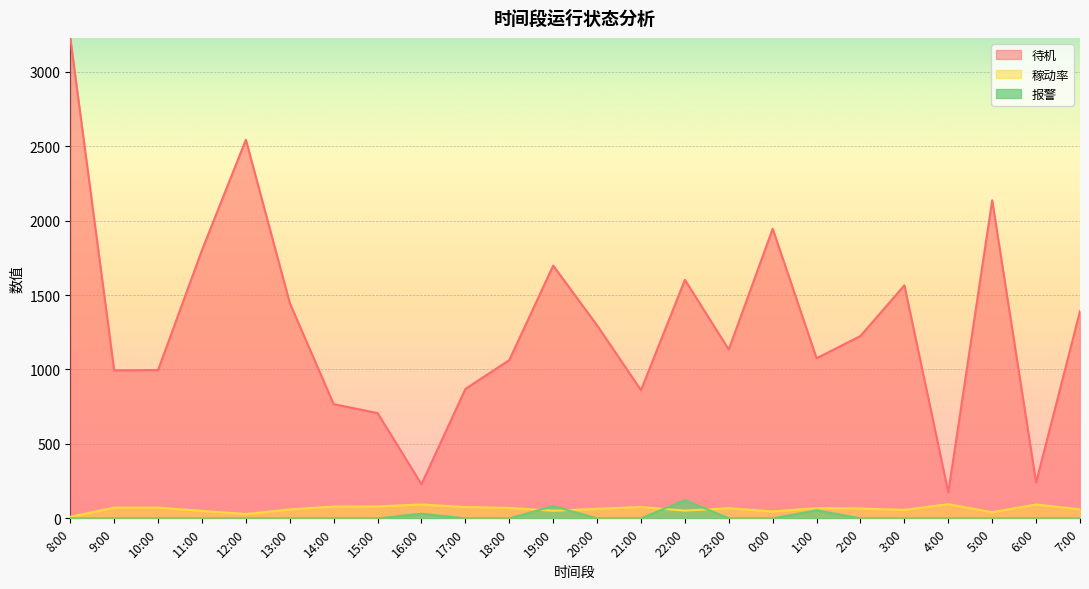

At which category is the sum across all series the highest?

8:00